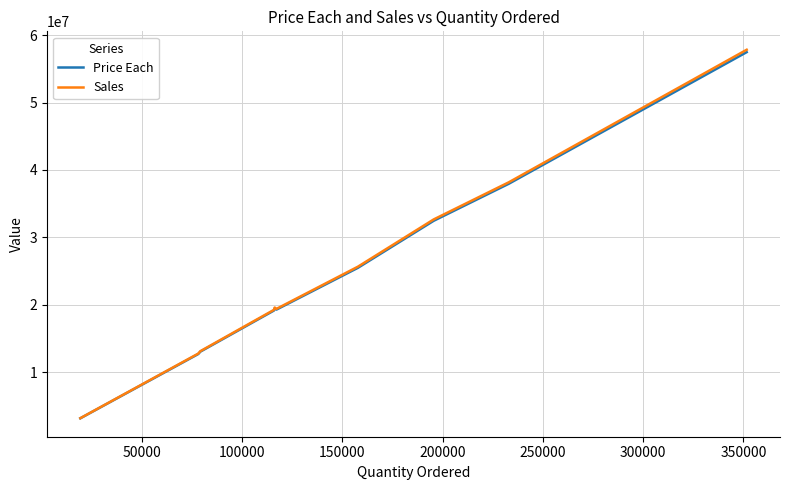

What is the maximum value for Sales?

57835427.4